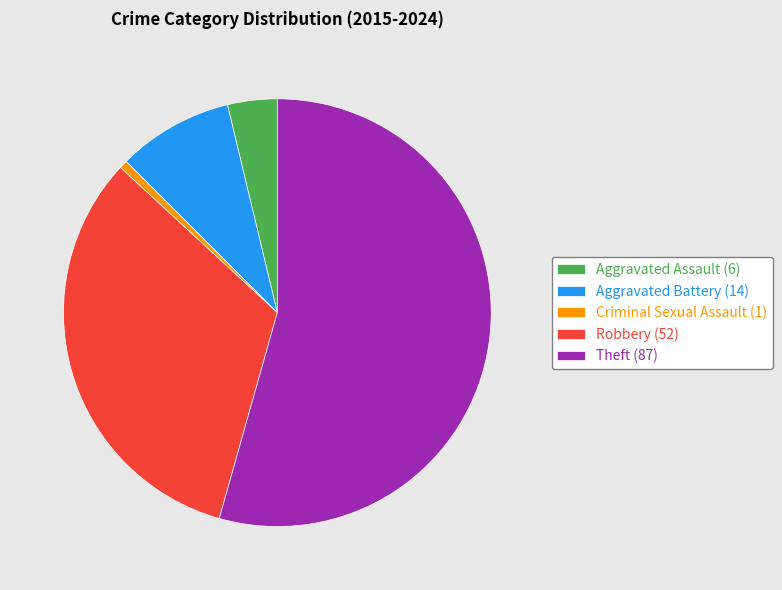

Which category has the biggest portion of the pie?

Theft